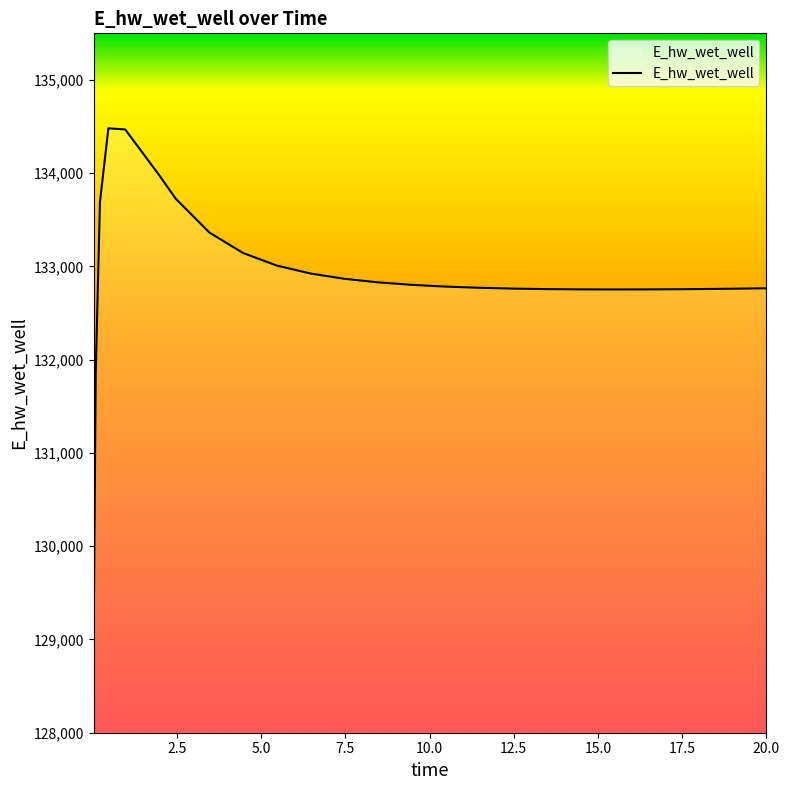

How many values exceed 132784?

13